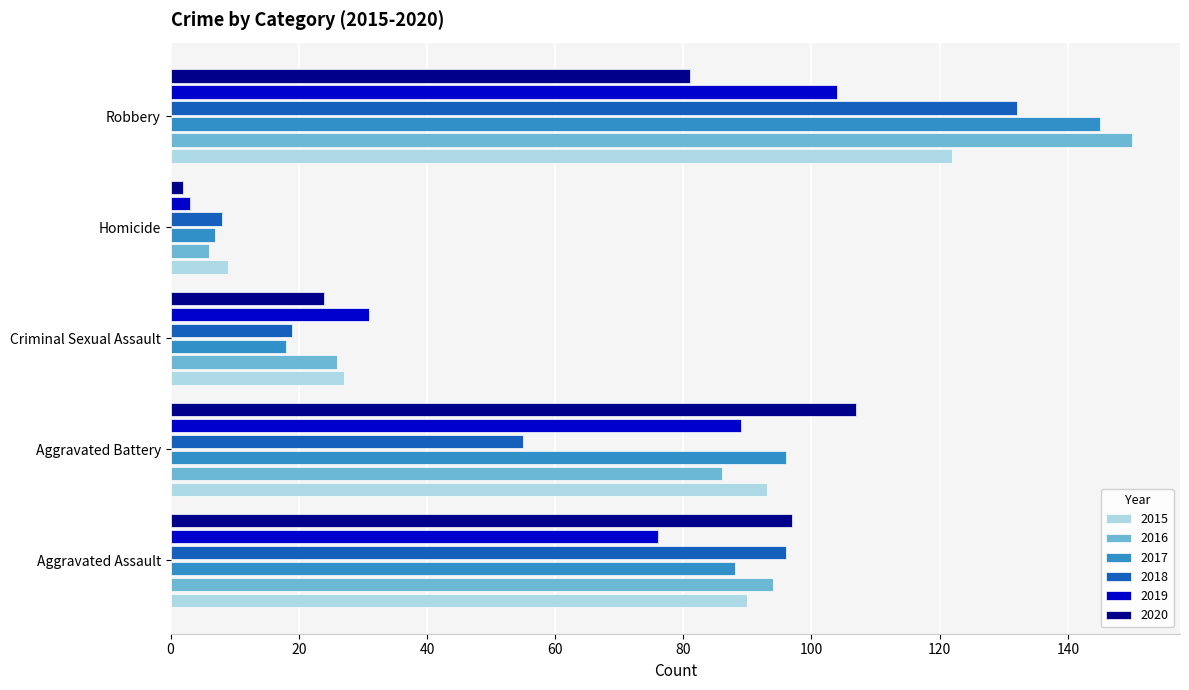

What are all the series names shown in the legend?

2015, 2016, 2017, 2018, 2019, 2020